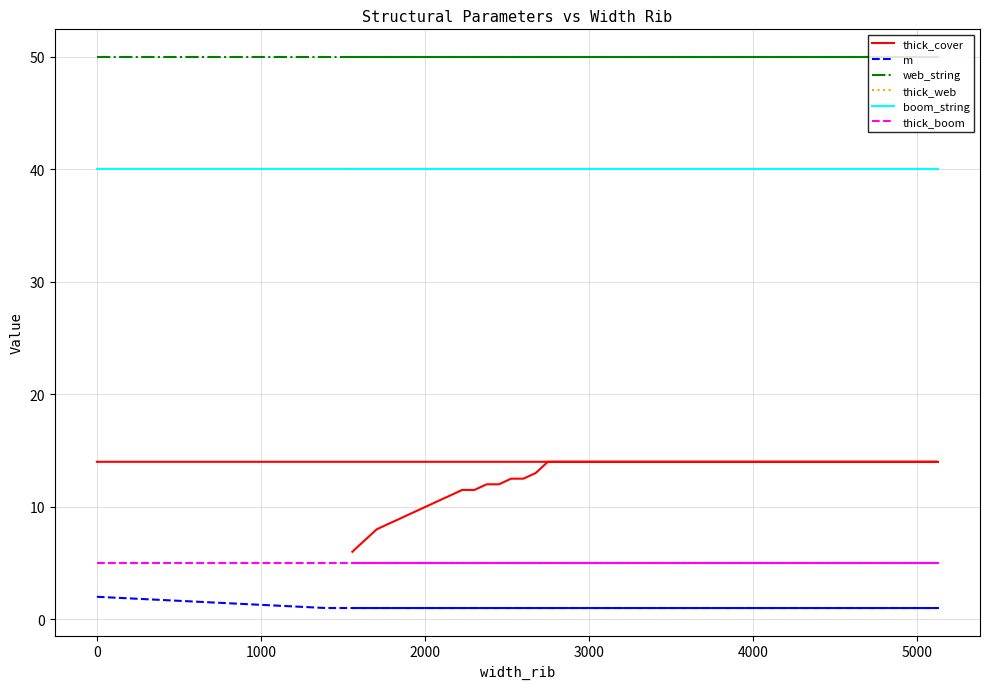

Rank the series by their maximum value, from highest to lowest.

web_string, boom_string, thick_cover, thick_web, thick_boom, m